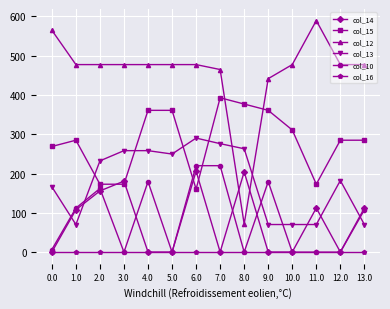

What is the label of the 13th point from the left?

12.0